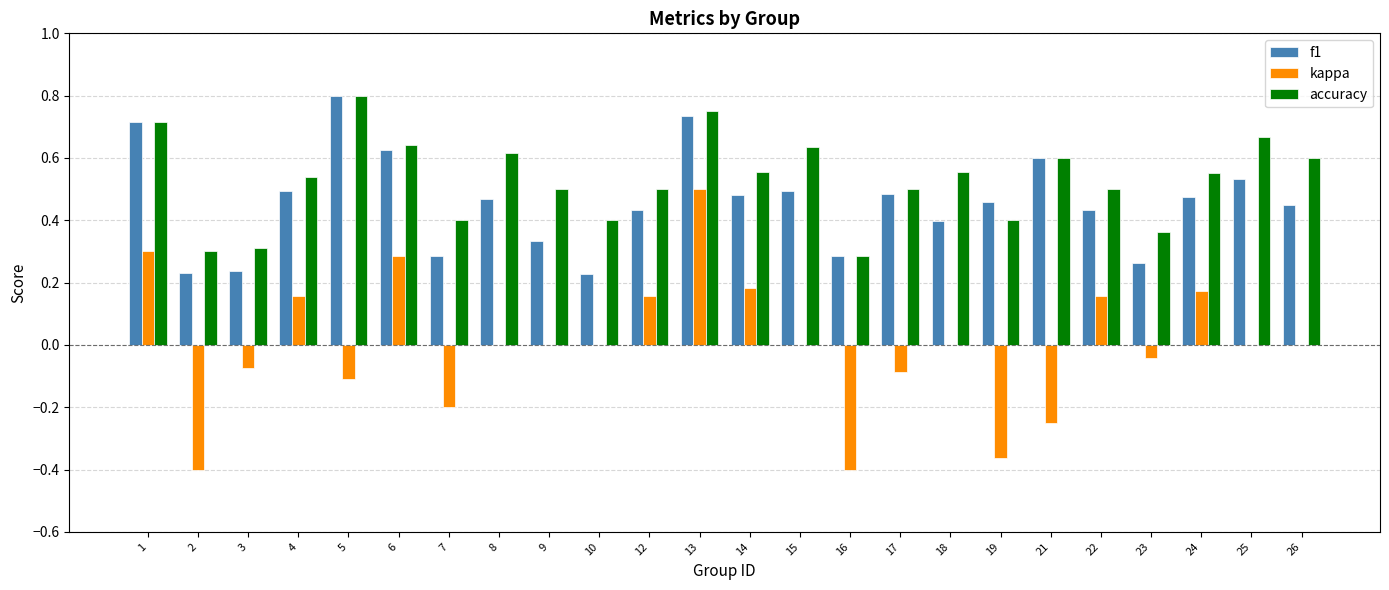

The kappa series shows 0.0 at 10. True or false?

True